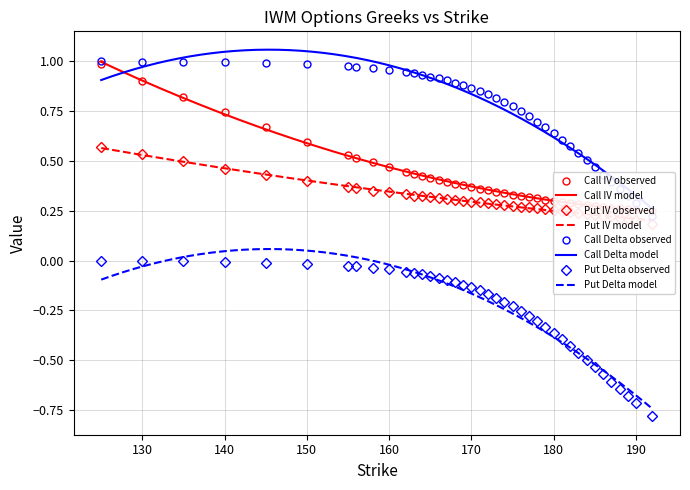

How many lines are shown in the chart?

4